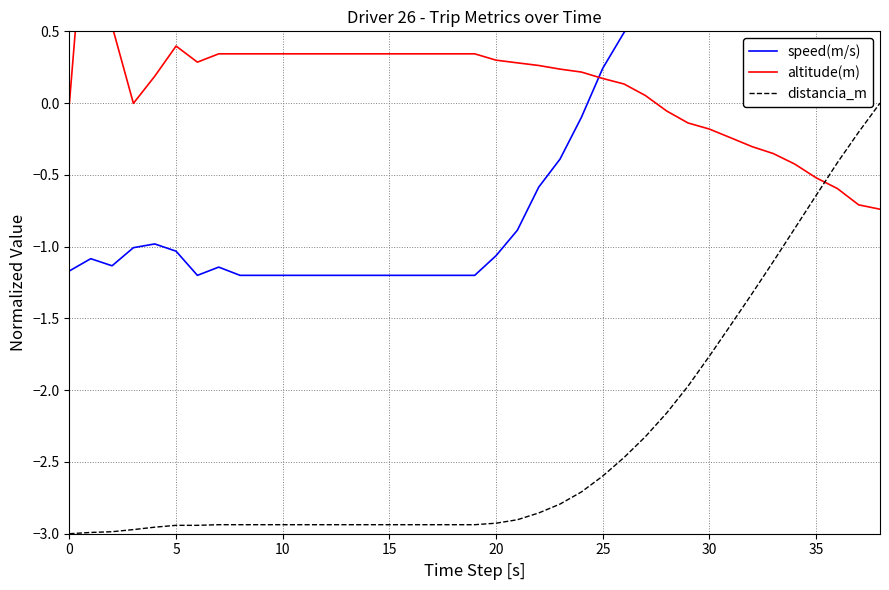

How many series are shown in this chart?

3